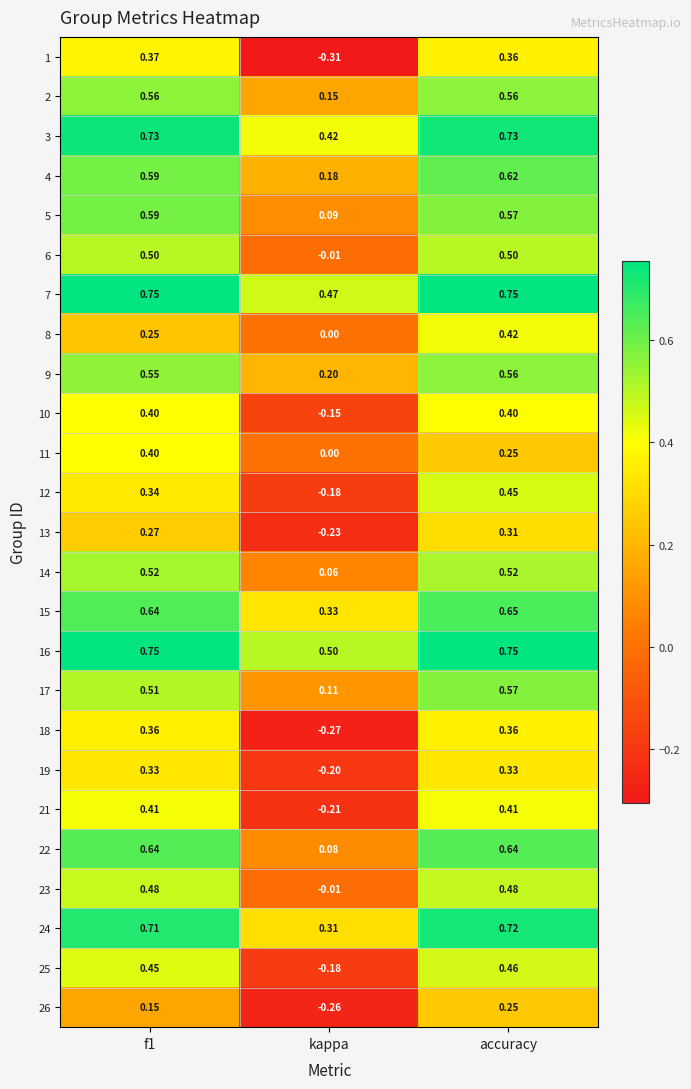

Where is 17 nearest to the value 0?

kappa